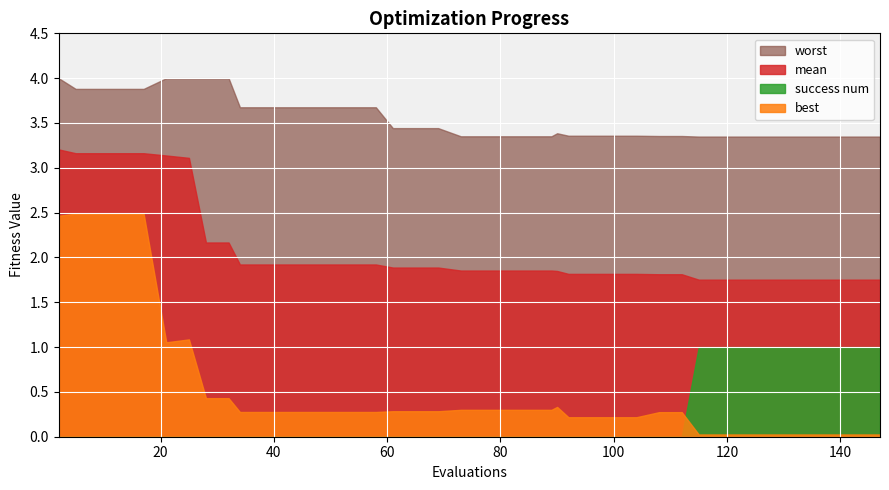

What is the sum of the mean values at 25 and 61?

5.0